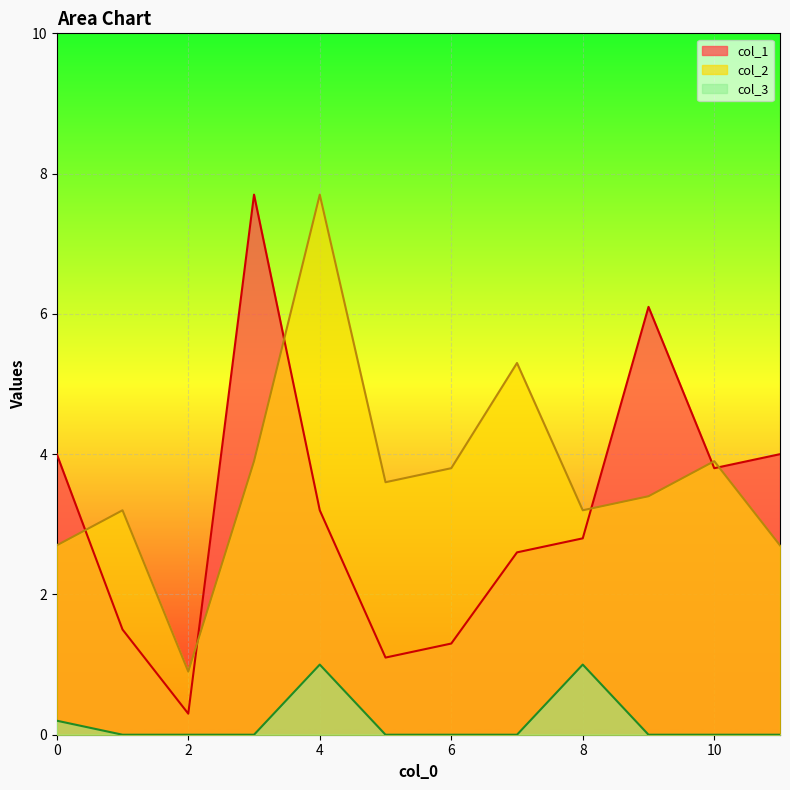

The col_3 series shows 0.0 at 6. True or false?

True